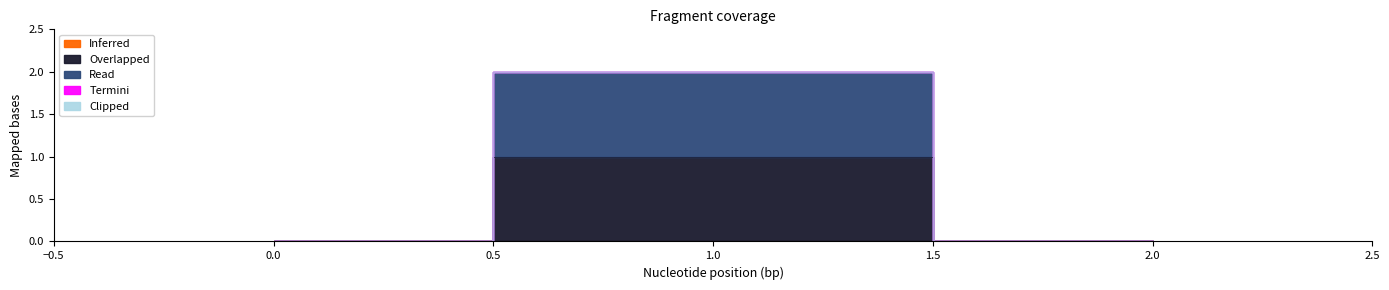

Is it true that Overlapped equals 0 at 2?

True